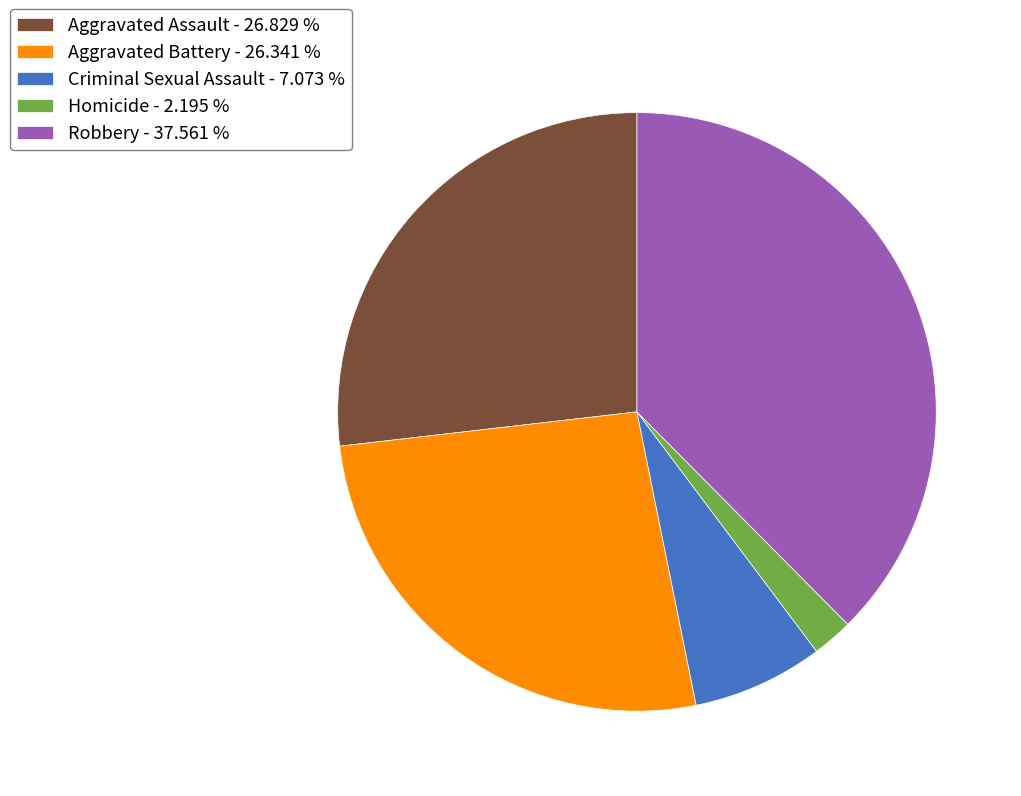

Does Robbery - 37.561 % represent more than half of the total?

No